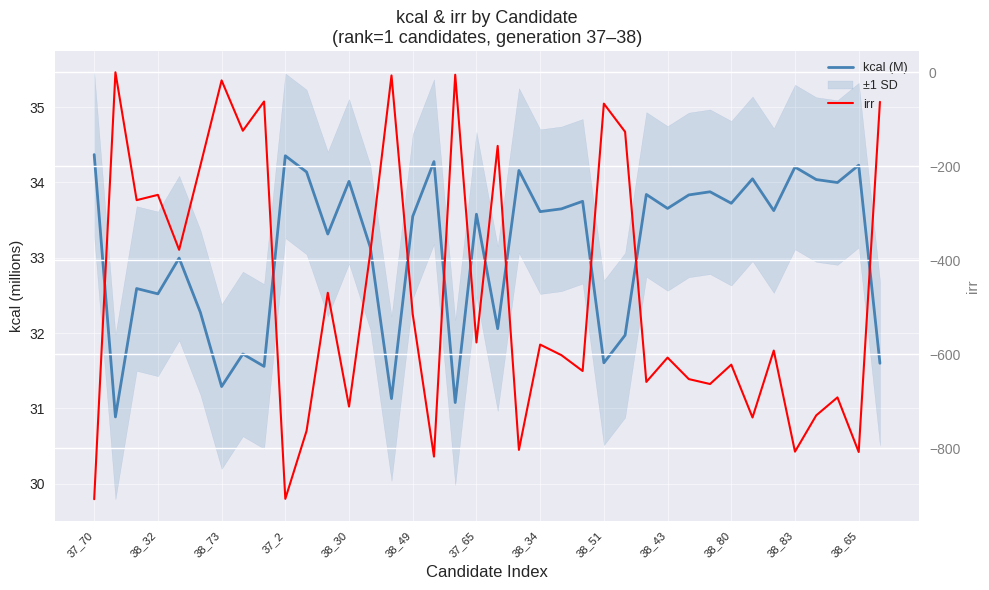

How many data points in irr are less than -579?

20